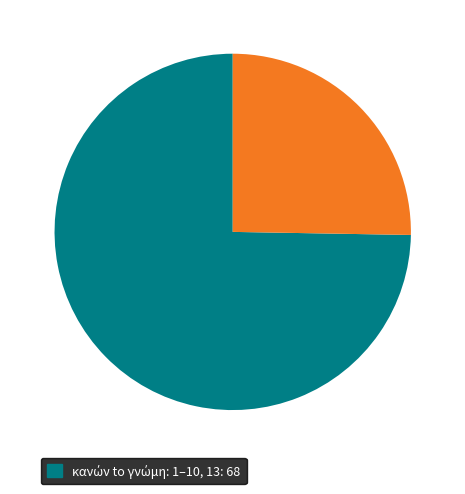

Is there any slice that represents more than half of the pie?

Yes